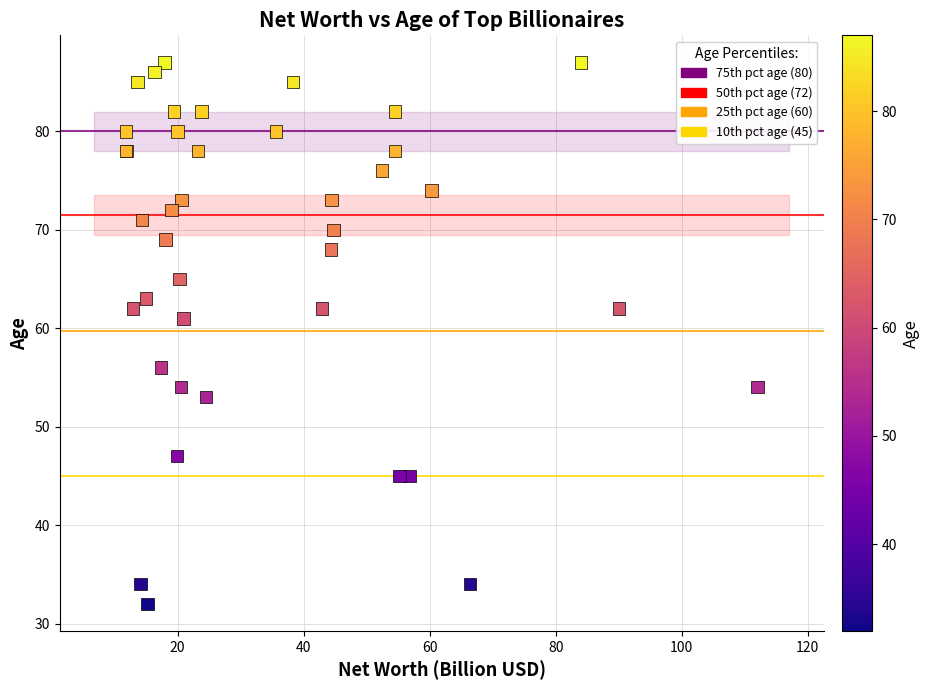

What Y value in the scatter plot is closest to 59?

61